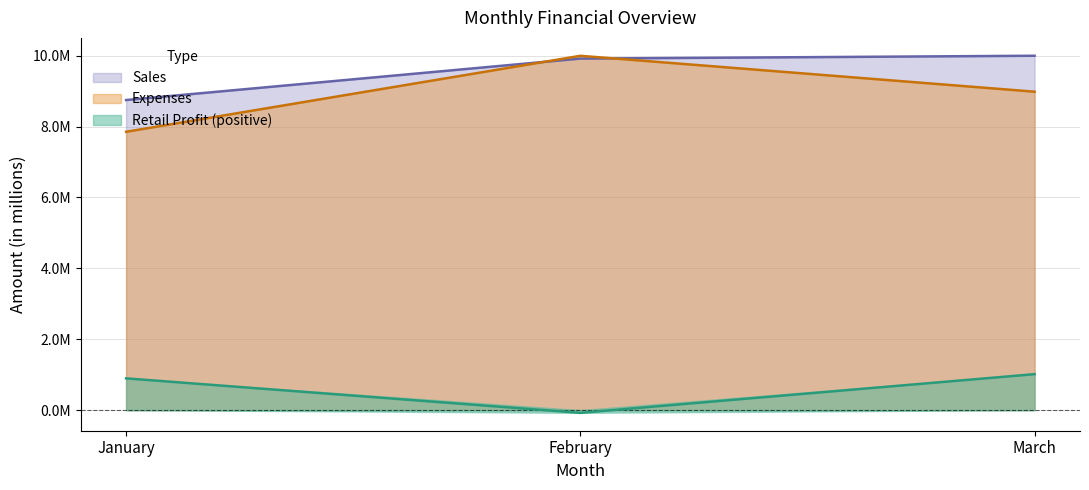

What is the spread (max minus min) of values at January?

7854500